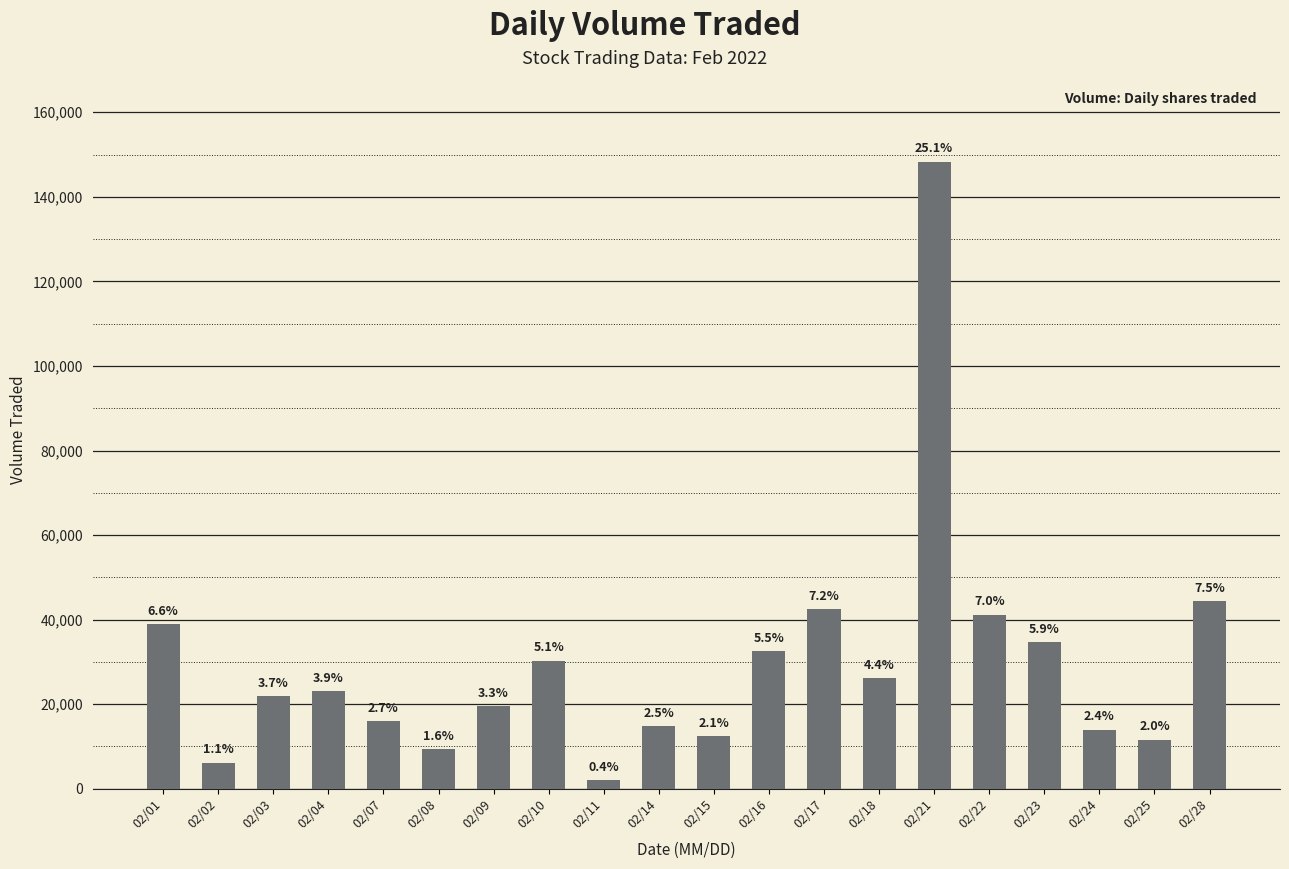

What is the value of the 2nd bar from the left?

6200